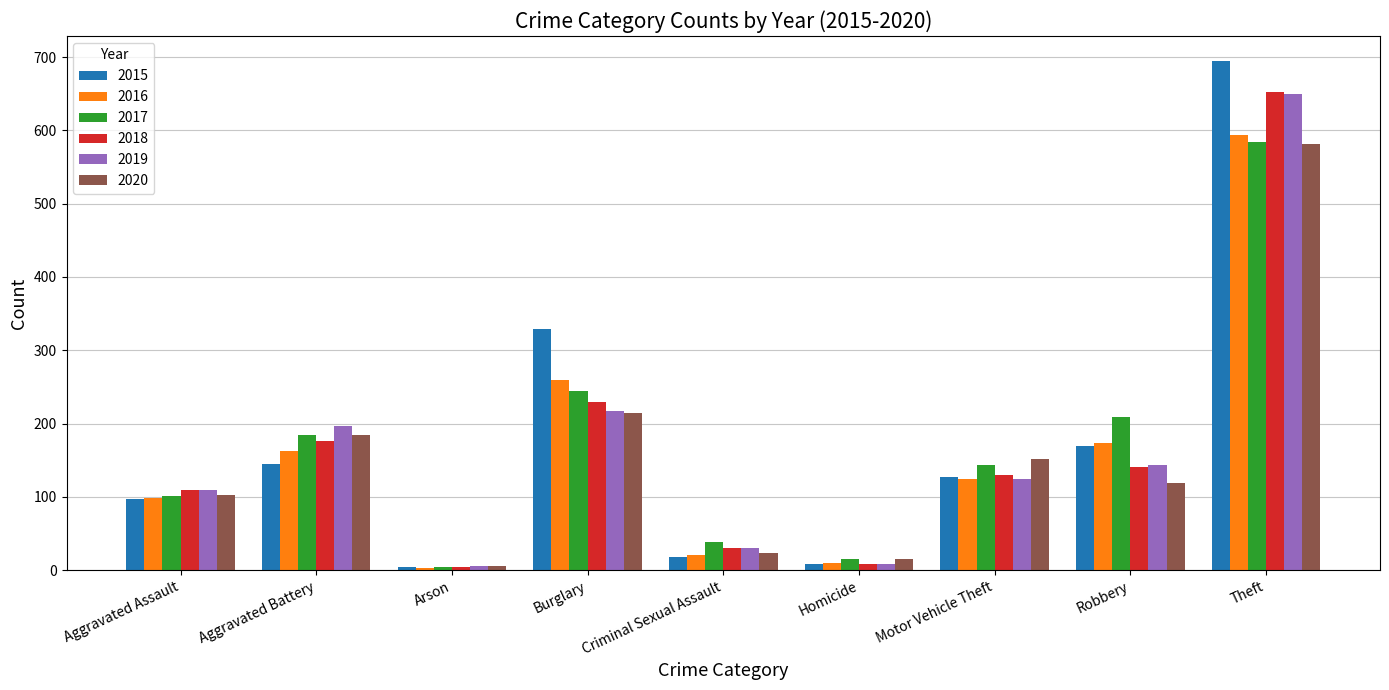

What are all the series names shown in the legend?

2015, 2016, 2017, 2018, 2019, 2020